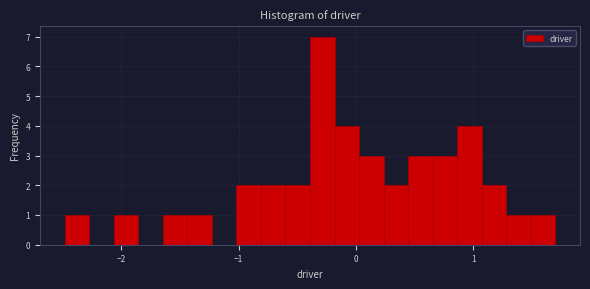

Around what value on the x-axis is the tallest bar? Give the approximate position of its centre, as read against the axis.

-0.3